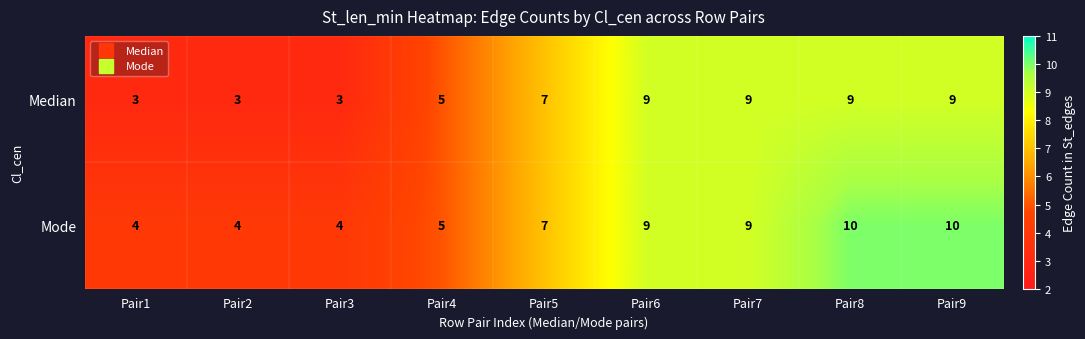

Between Pair3 and Pair5, which series saw the biggest shift?

Median